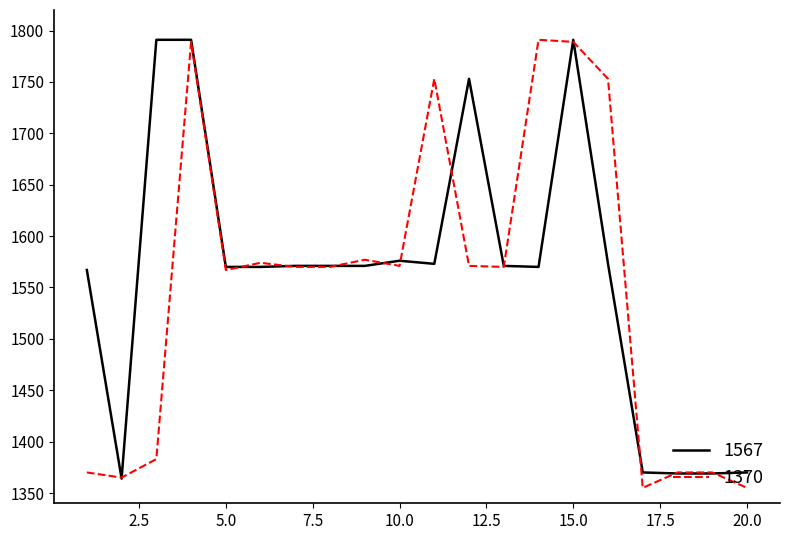

How many lines are shown in the chart?

2